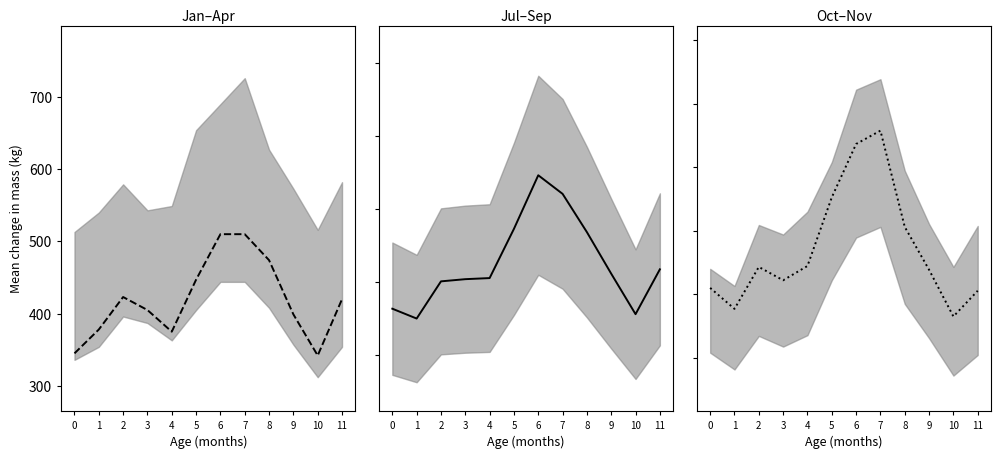

Which series has the widest spread of values?

Oct–Nov